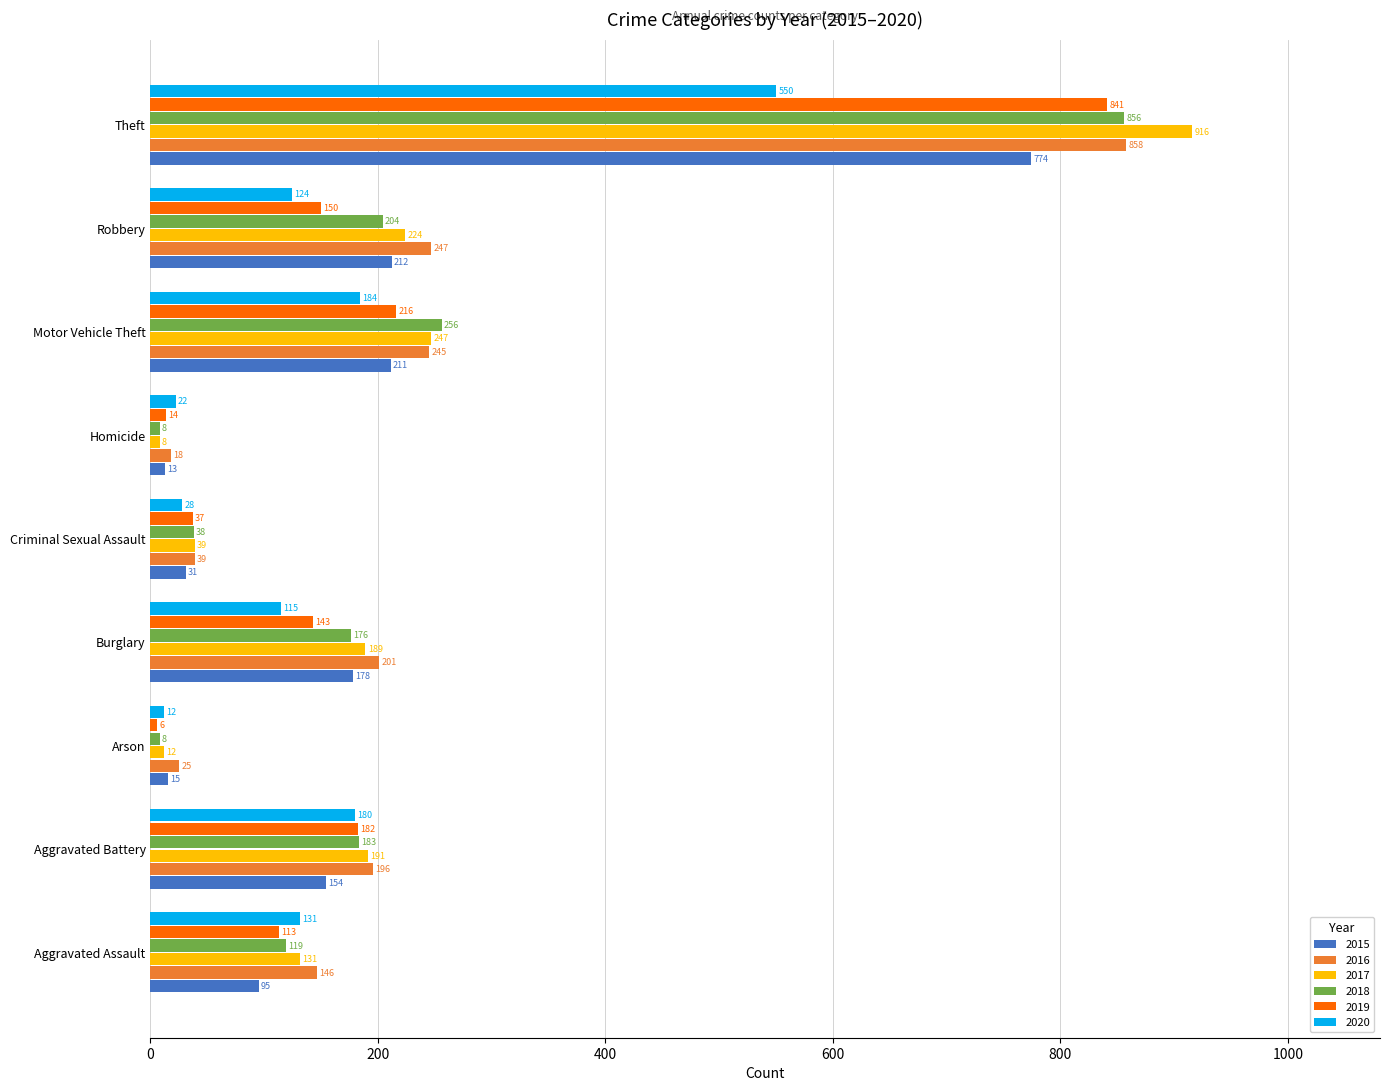

What is the spread (max minus min) of values at Theft?

366